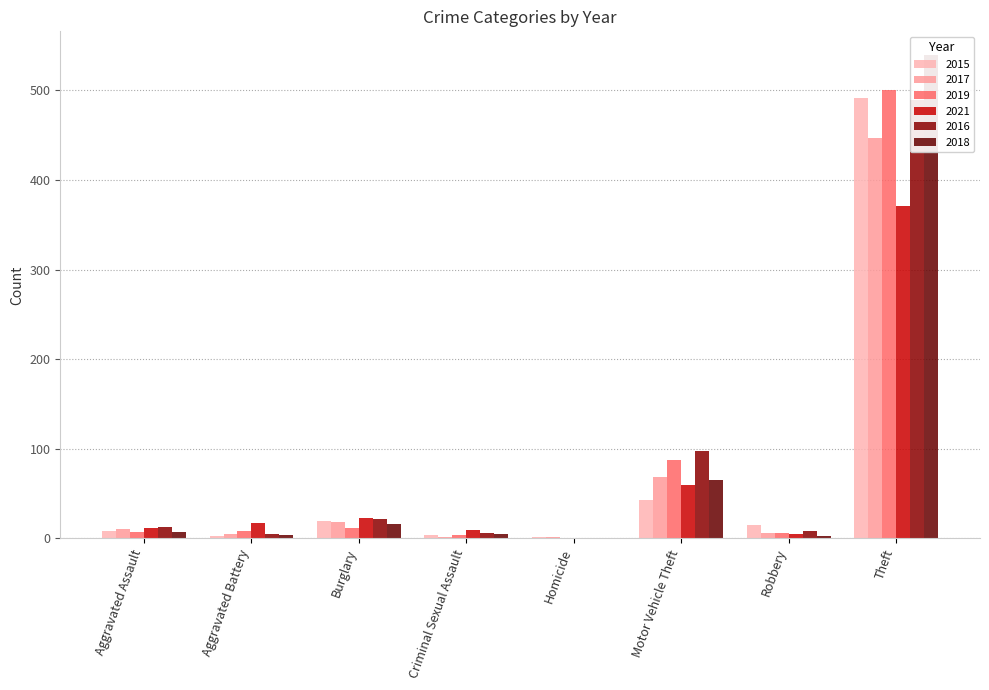

Reading right to left, transcribe all the data shown in this chart.

2015: Theft=491	Robbery=15	Motor Vehicle Theft=43	Homicide=1	Criminal Sexual Assault=4	Burglary=19	Aggravated Battery=3	Aggravated Assault=8
2017: Theft=447	Robbery=6	Motor Vehicle Theft=69	Homicide=1	Criminal Sexual Assault=2	Burglary=18	Aggravated Battery=5	Aggravated Assault=10
2019: Theft=500	Robbery=6	Motor Vehicle Theft=87	Homicide=0	Criminal Sexual Assault=4	Burglary=12	Aggravated Battery=8	Aggravated Assault=7
2021: Theft=371	Robbery=5	Motor Vehicle Theft=60	Homicide=0	Criminal Sexual Assault=9	Burglary=23	Aggravated Battery=17	Aggravated Assault=12
2016: Theft=489	Robbery=8	Motor Vehicle Theft=98	Homicide=0	Criminal Sexual Assault=6	Burglary=22	Aggravated Battery=5	Aggravated Assault=13
2018: Theft=539	Robbery=3	Motor Vehicle Theft=65	Homicide=0	Criminal Sexual Assault=5	Burglary=16	Aggravated Battery=4	Aggravated Assault=7